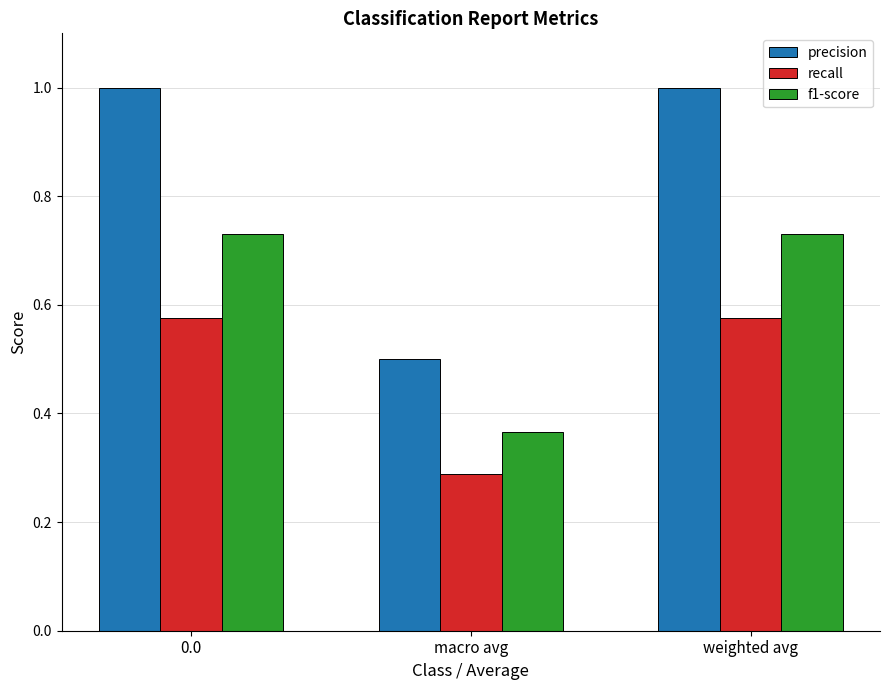

What is the minimum value for precision?

0.5